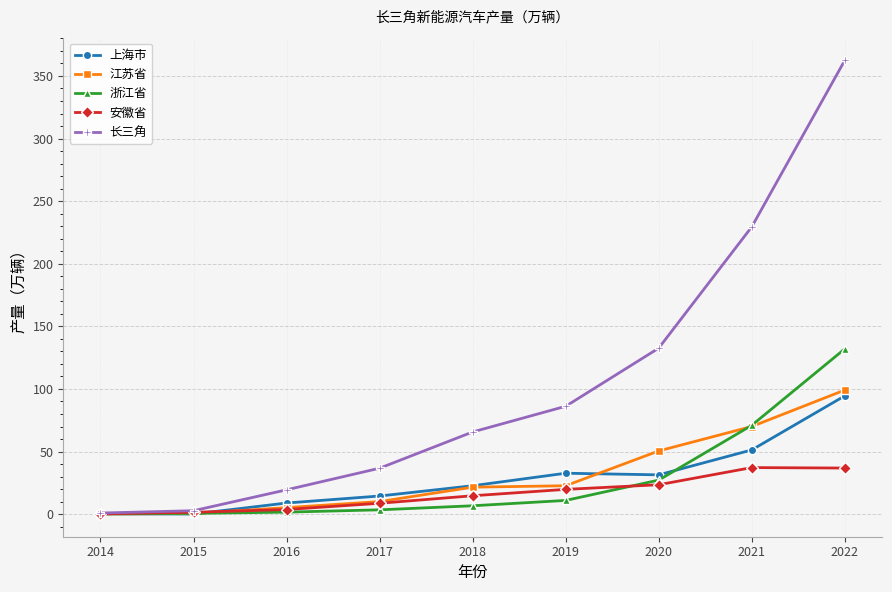

What is the highest value of the 安徽省 series?

37.2